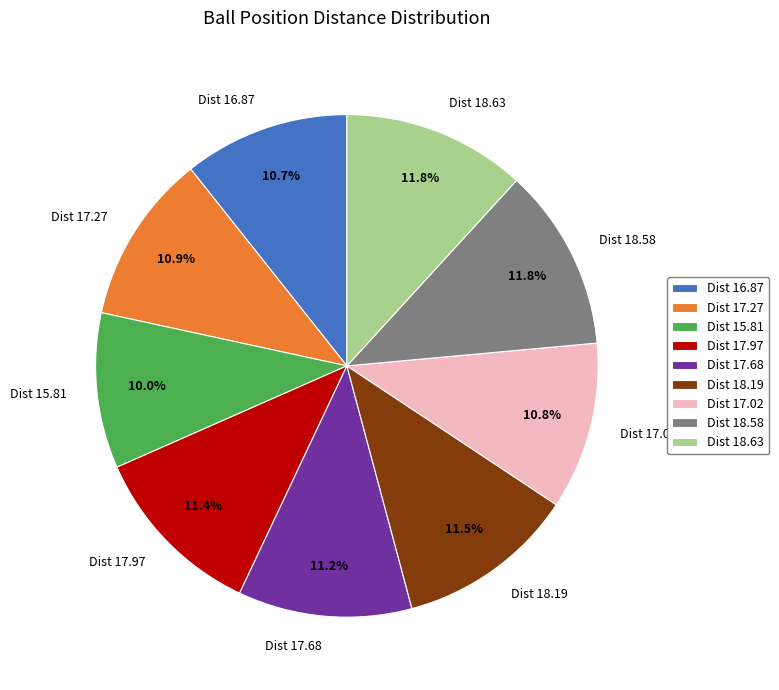

What is the ratio of the value at Dist 18.19 to the value at Dist 17.02?

1.1